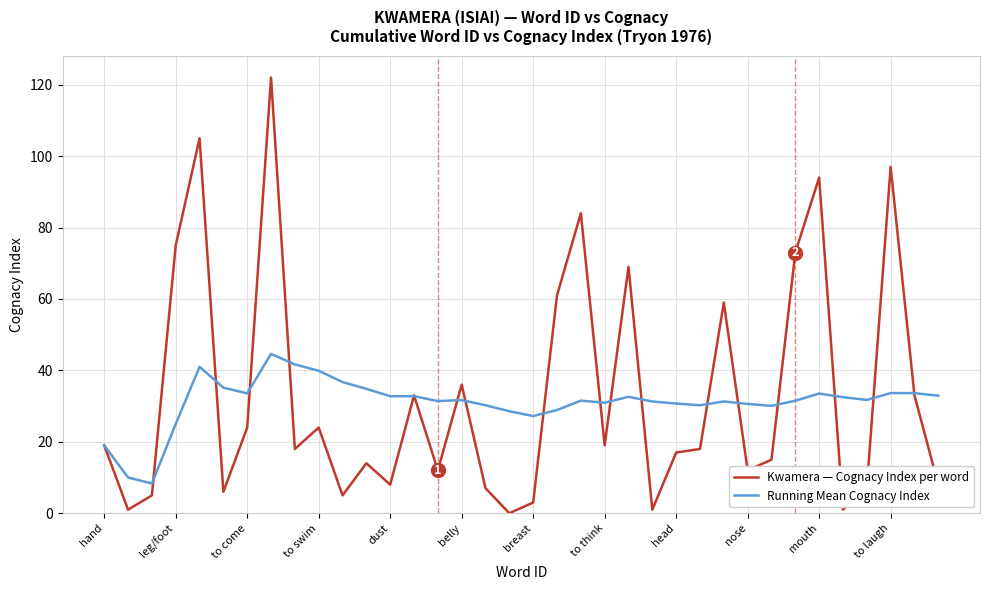

Which series has the largest range (max minus min)?

Kwamera — Cognacy Index per word